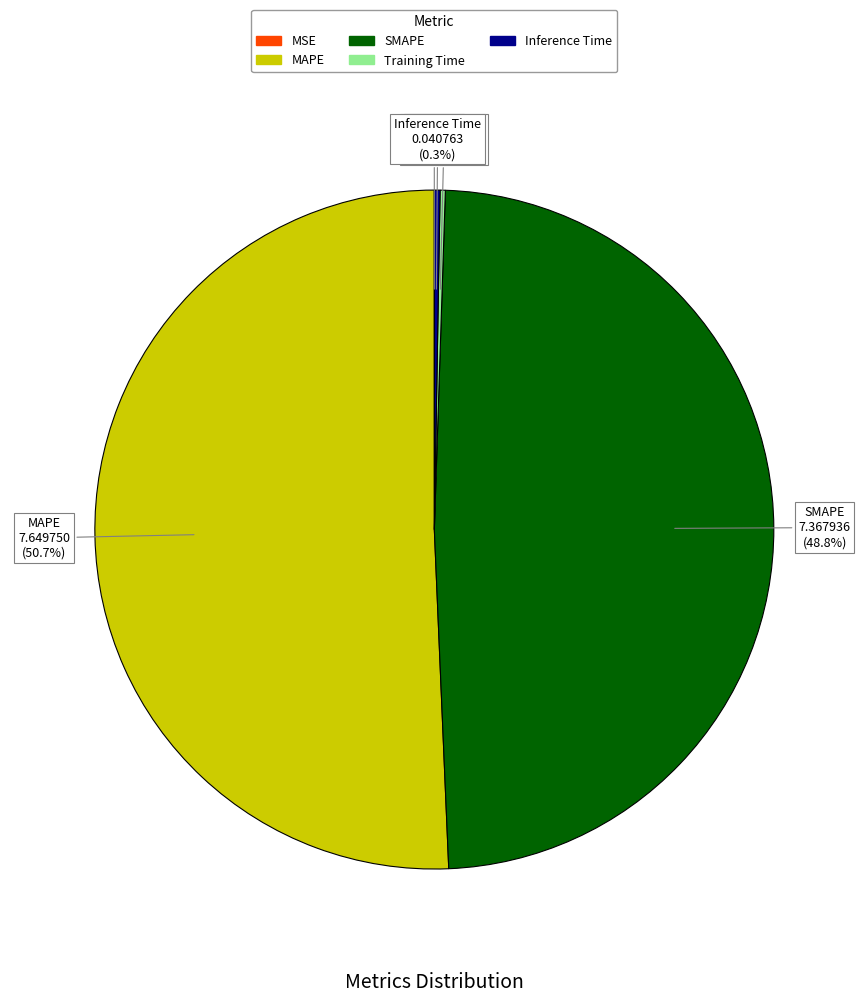

Which category accounts for the majority?

MAPE